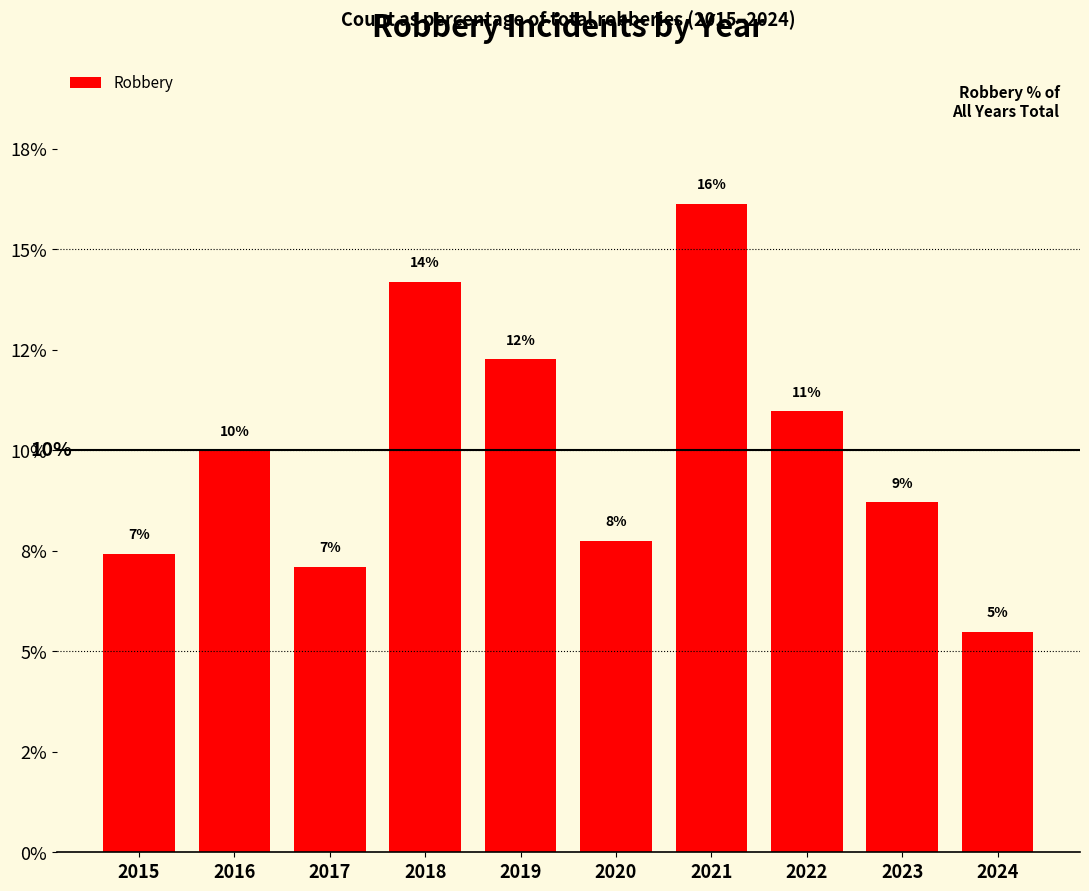

Reading left to right, extract all data points from this chart.

7.4	10.0	7.1	14.2	12.3	7.7	16.1	11.0	8.7	5.5